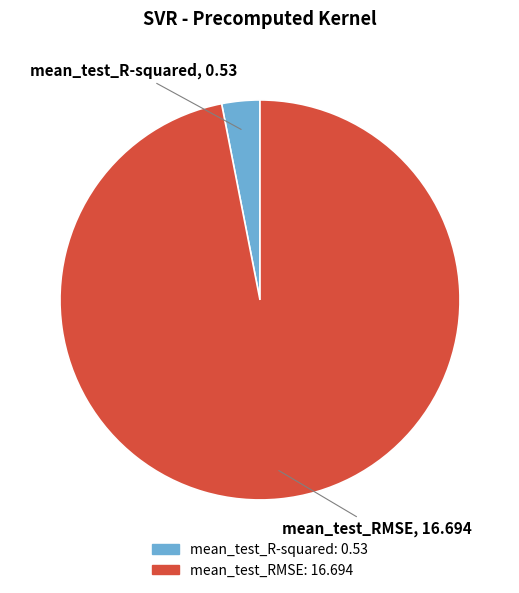

True or false: mean_test_RMSE accounts for 97% of the total.

True